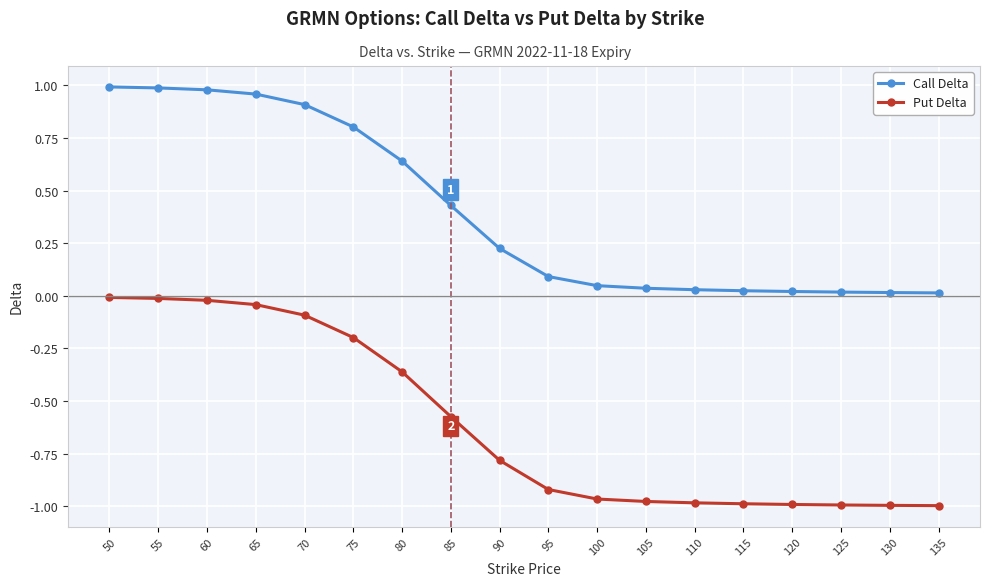

List the series in order of their overall mean, highest first.

Call Delta, Put Delta